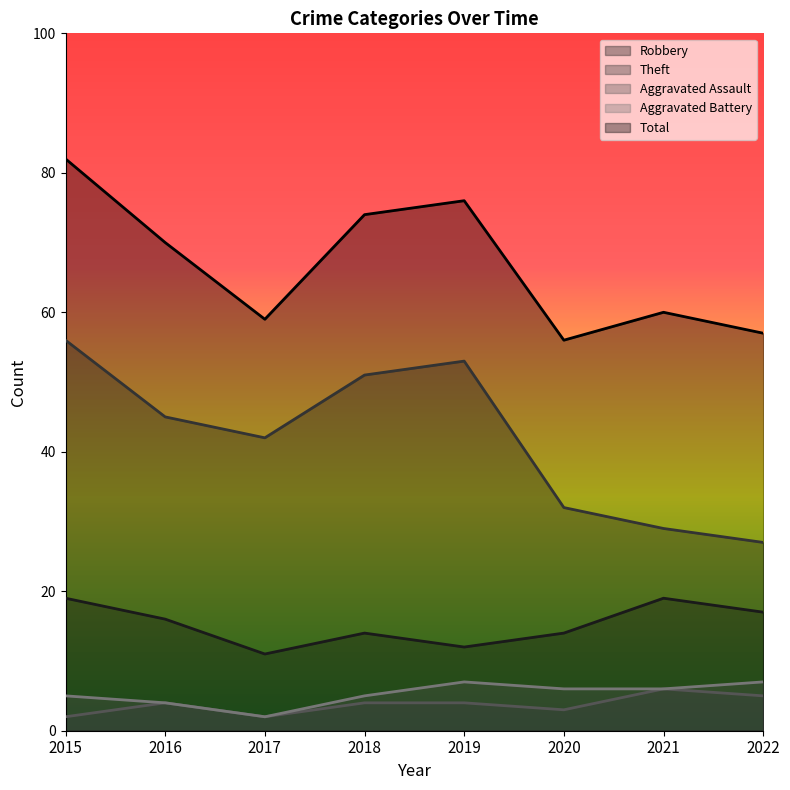

How many categories are shown in the chart?

8